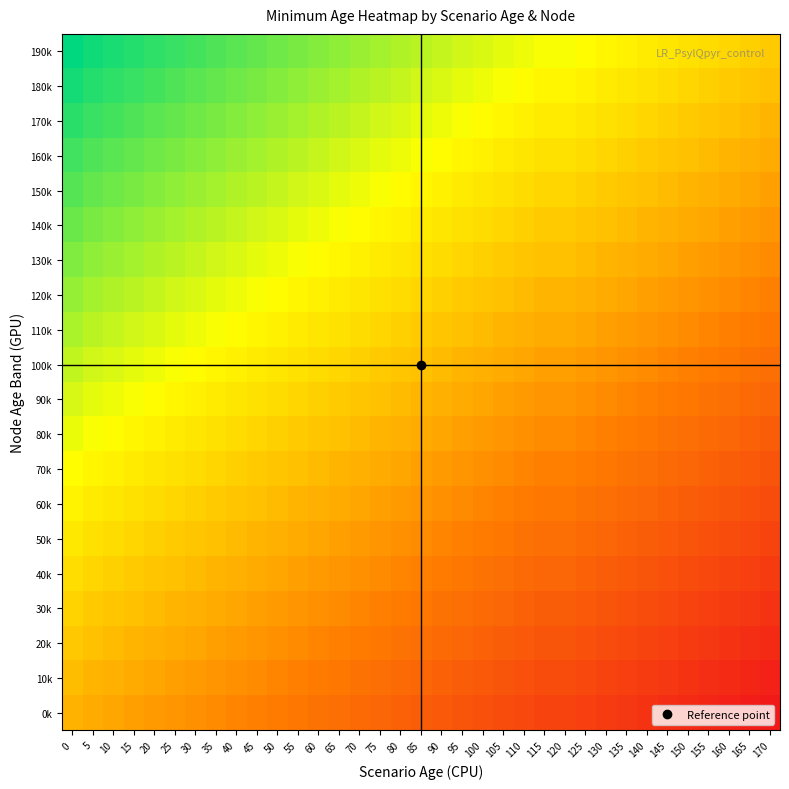

What is the difference between the highest and lowest values at 145?

190